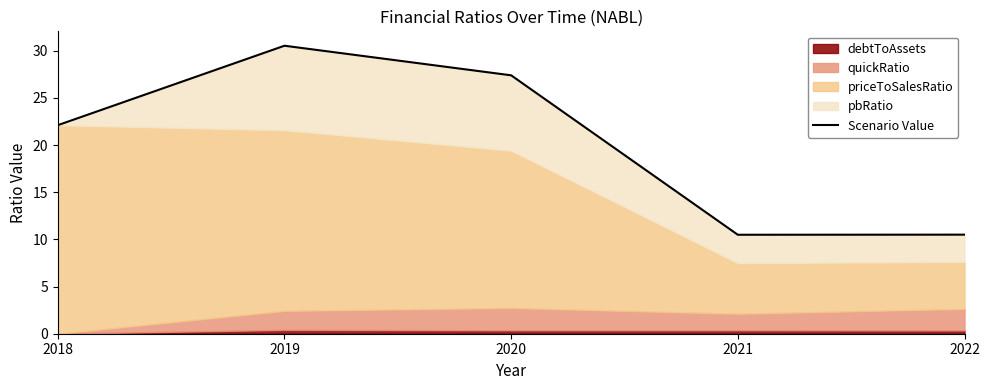

What is the average value?

20.2